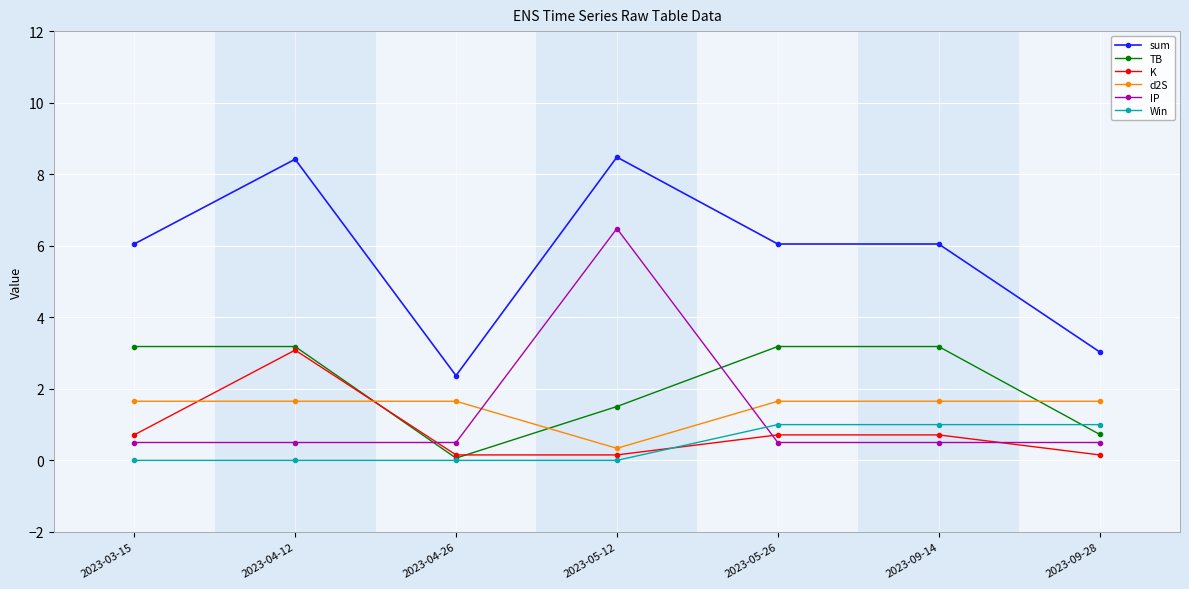

At which category does sum reach its first local valley?

2023-04-26